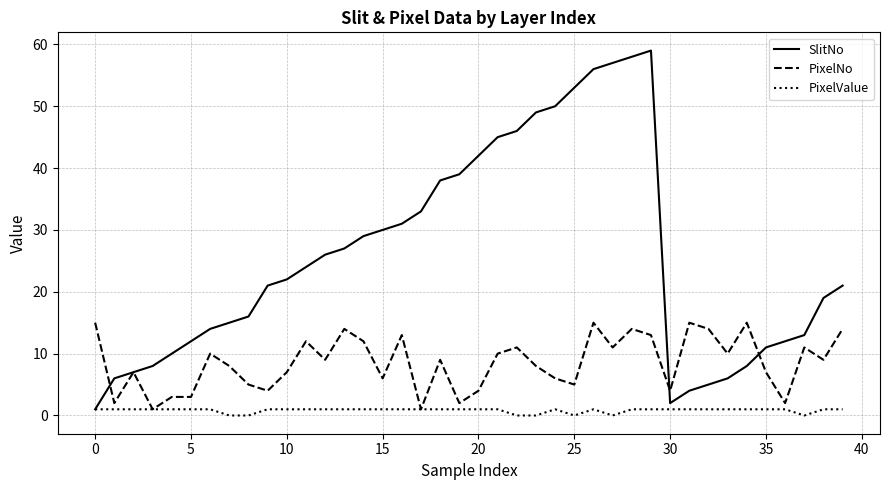

Which series has the largest total across all categories?

SlitNo